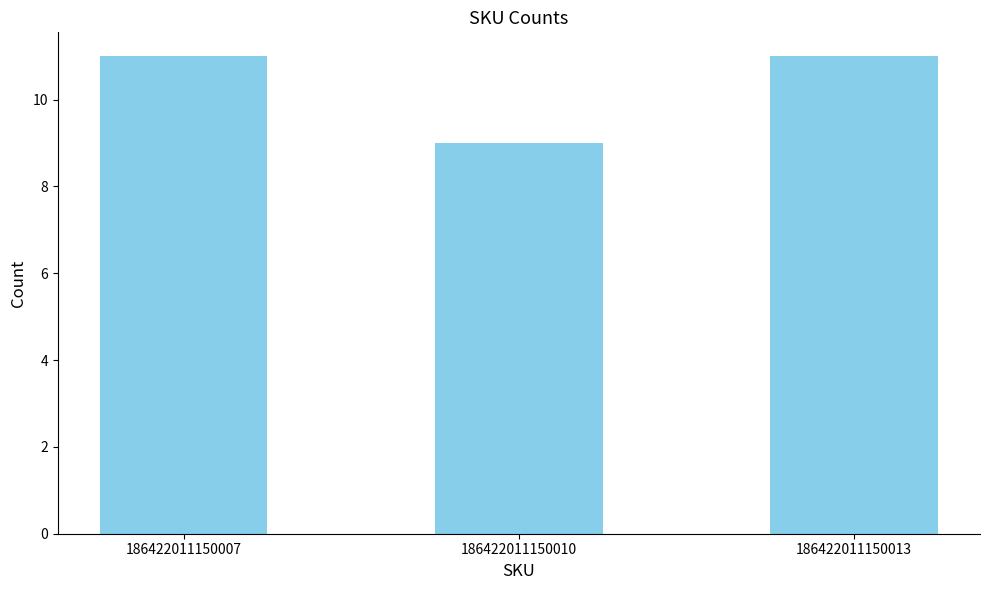

Which category has the lowest value across all series?

186422011150010